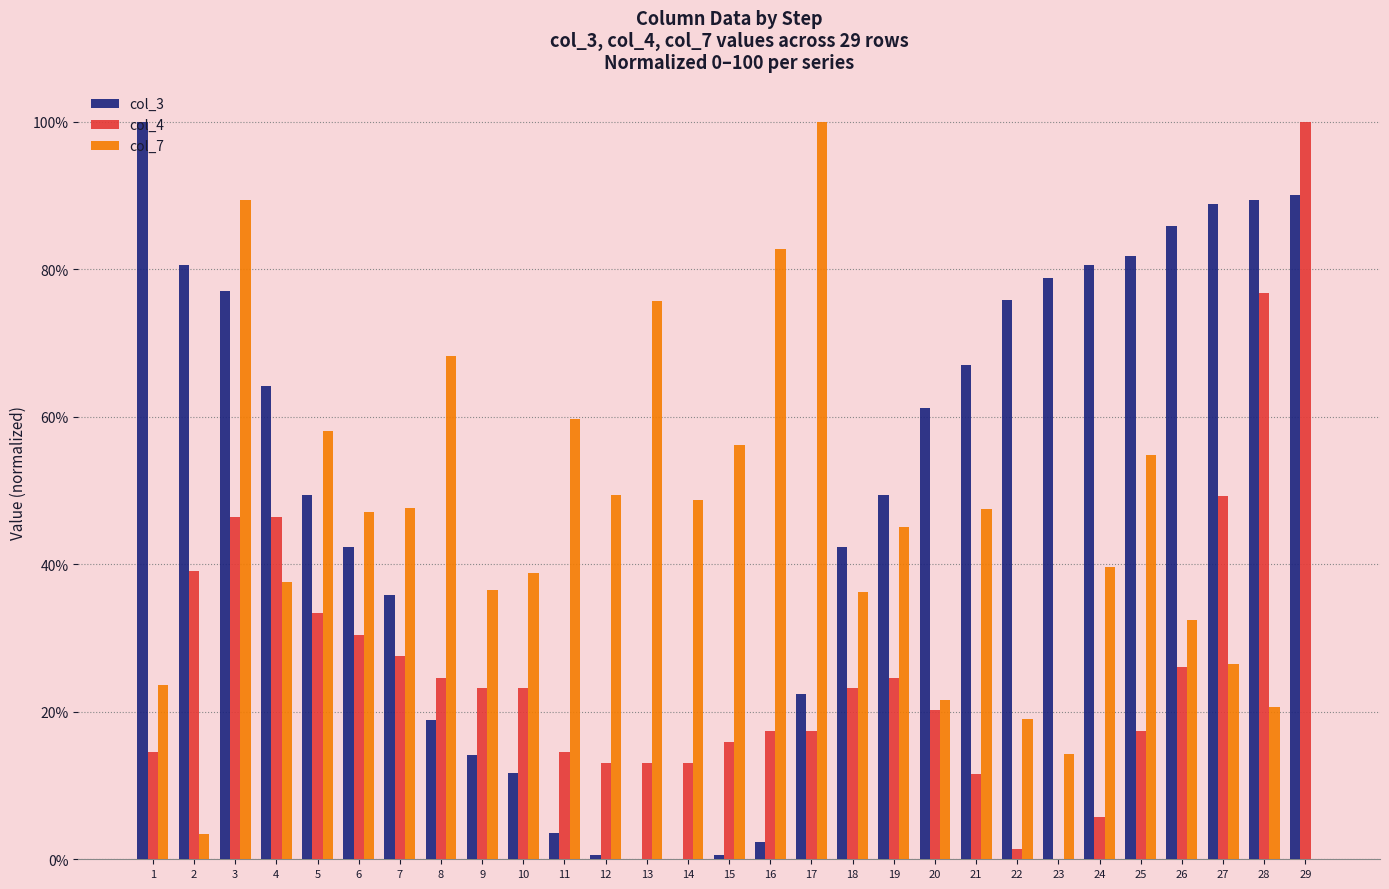

Which series changed the most between 25 and 29?

col_4